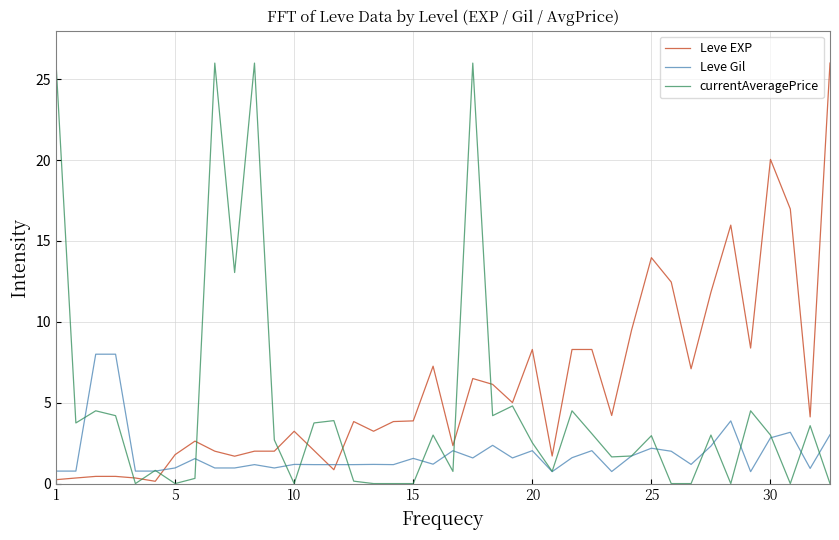

List the series in order of their overall mean, lowest first.

Leve Gil, currentAveragePrice, Leve EXP